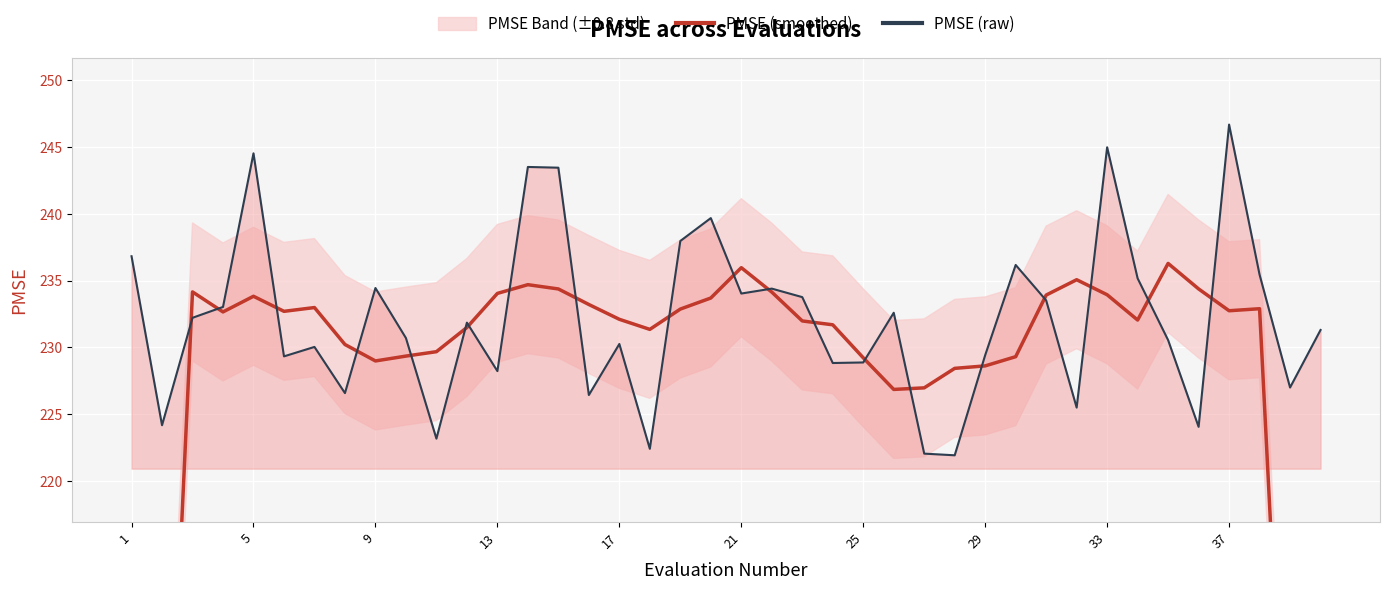

What is the lowest value of the PMSE (raw) series?

221.9